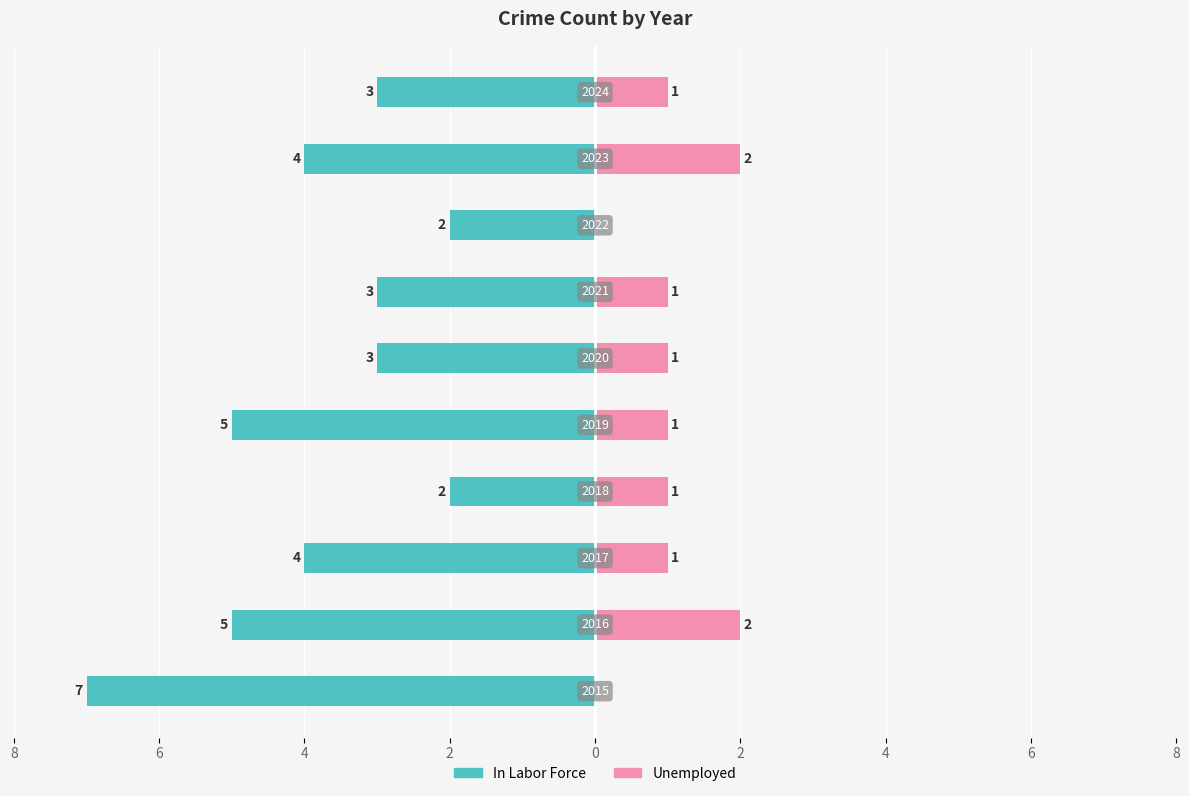

Reading right to left, what are all the values shown in this chart?

In Labor Force: -3	-4	-2	-3	-3	-5	-2	-4	-5	-7
Unemployed: 1	2	0	1	1	1	1	1	2	0